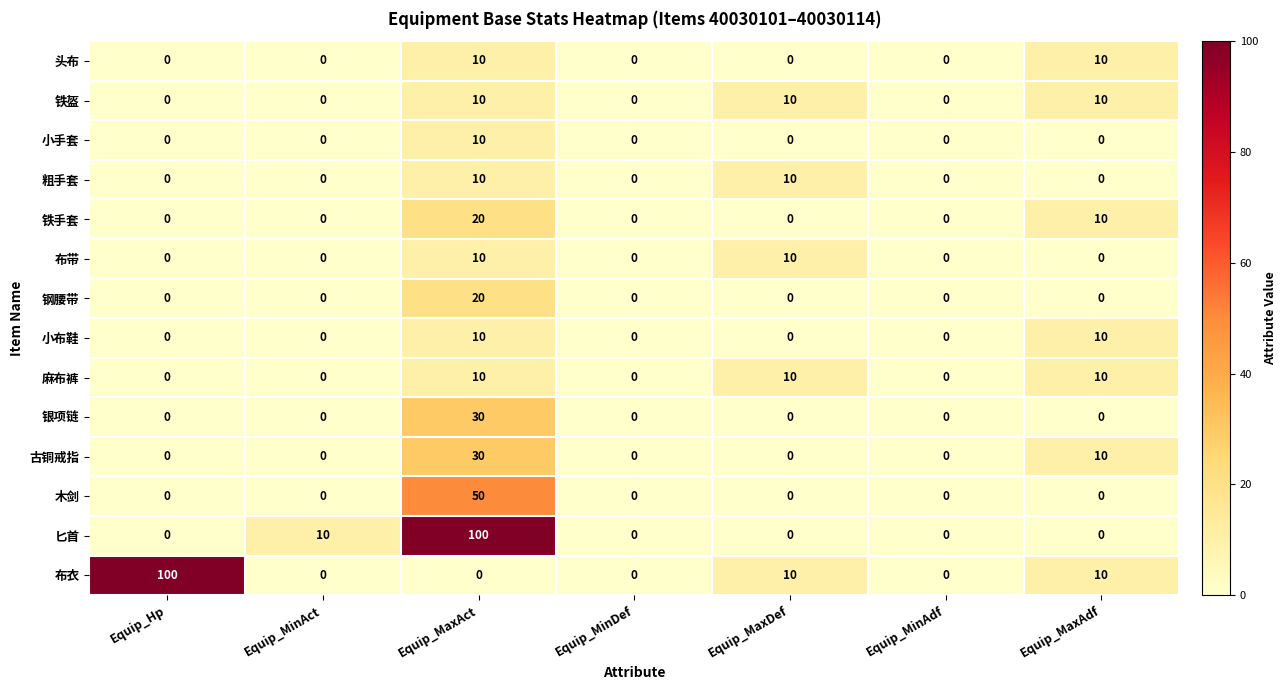

True or false: 木剑 has a value of 0 at Equip_Hp.

True